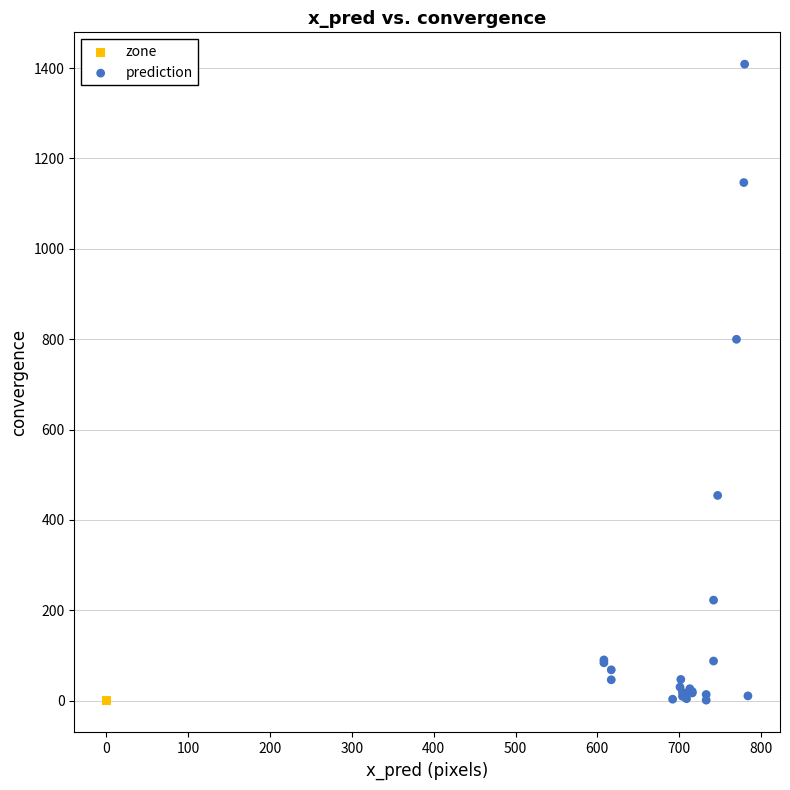

Which series reaches the maximum Y coordinate?

prediction